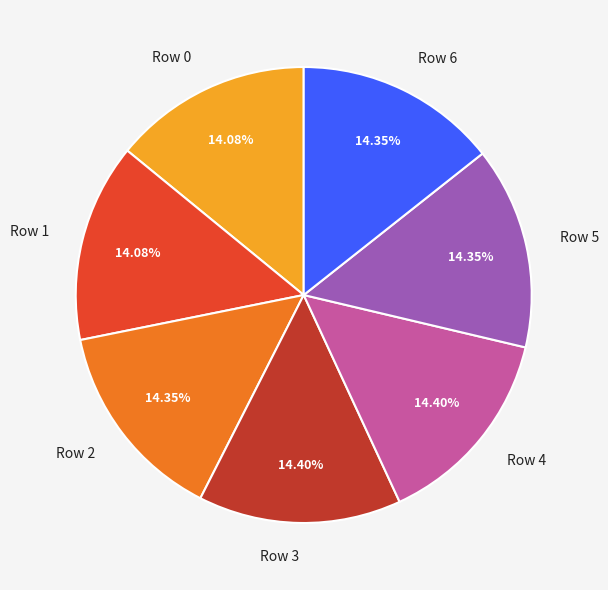

Approximately how many times larger is the value at Row 5 compared to Row 0?

1.0